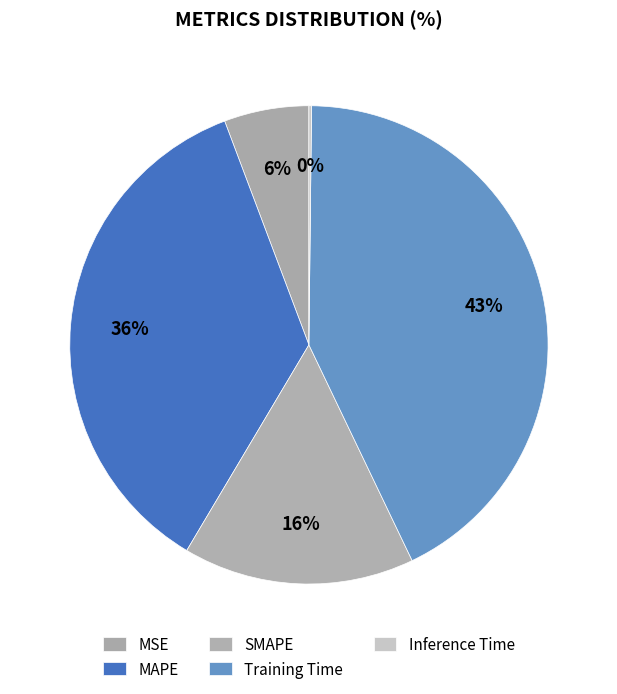

To the nearest percent, what is the difference between the largest and smallest slice percentages?

43%